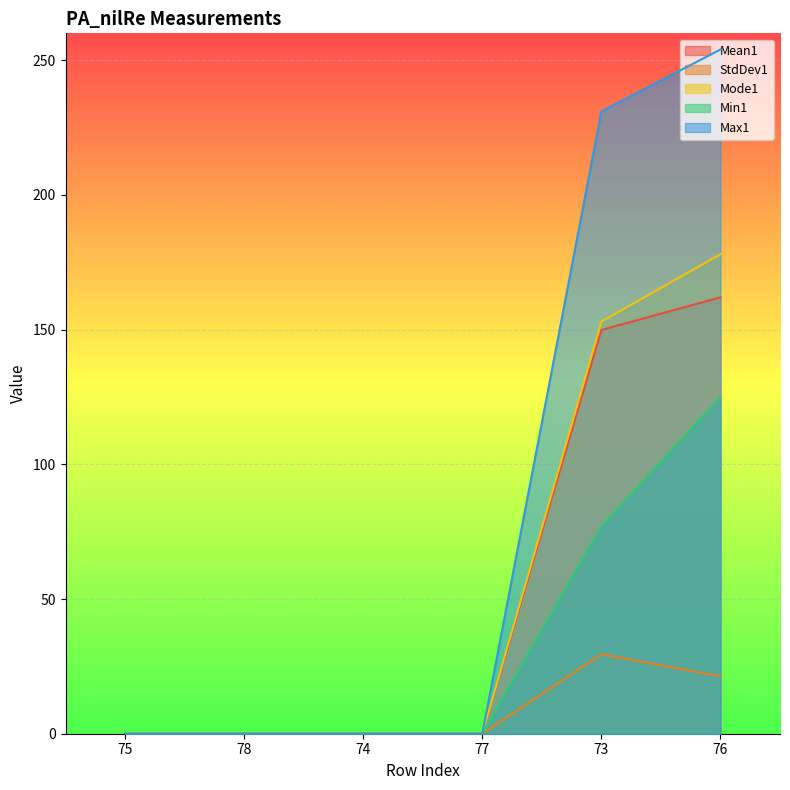

What is the difference between the Max1 values at 76 and 78?

254.0